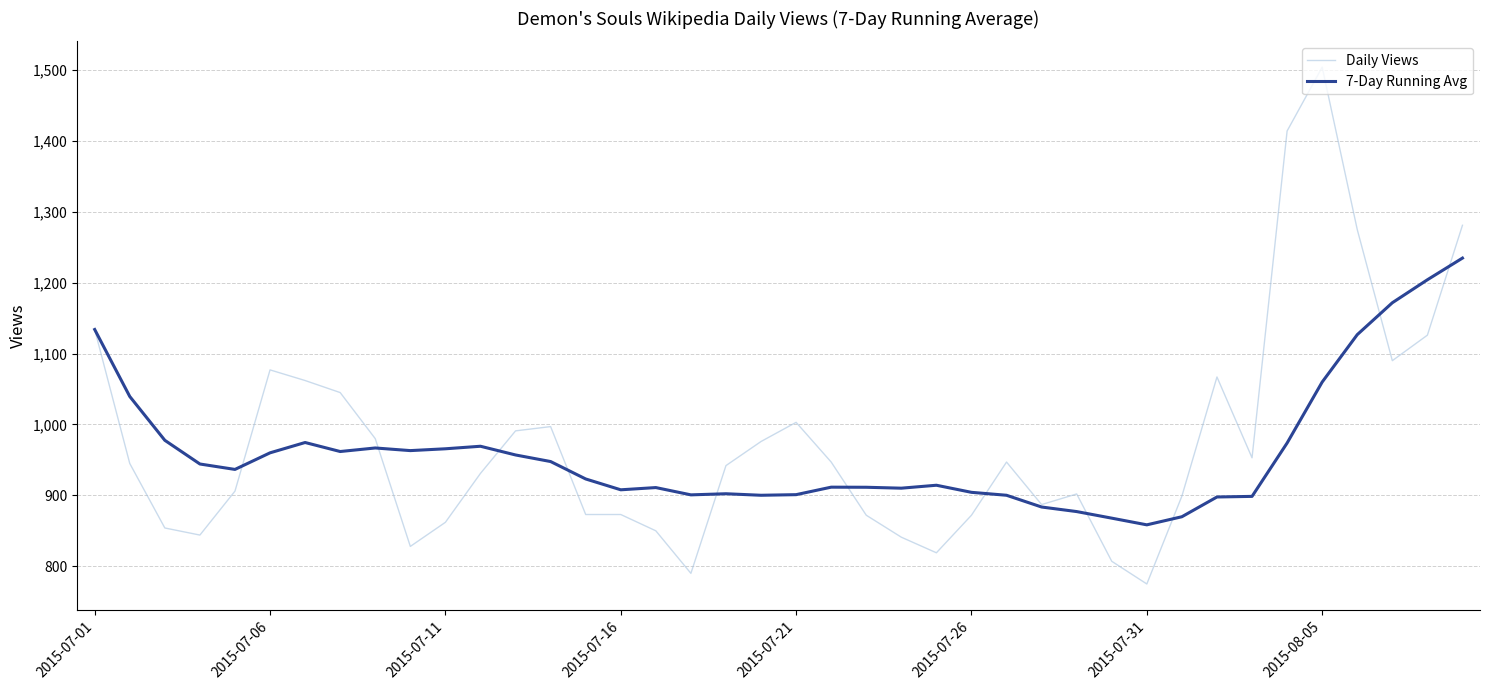

Which series has the largest range (max minus min)?

Daily Views